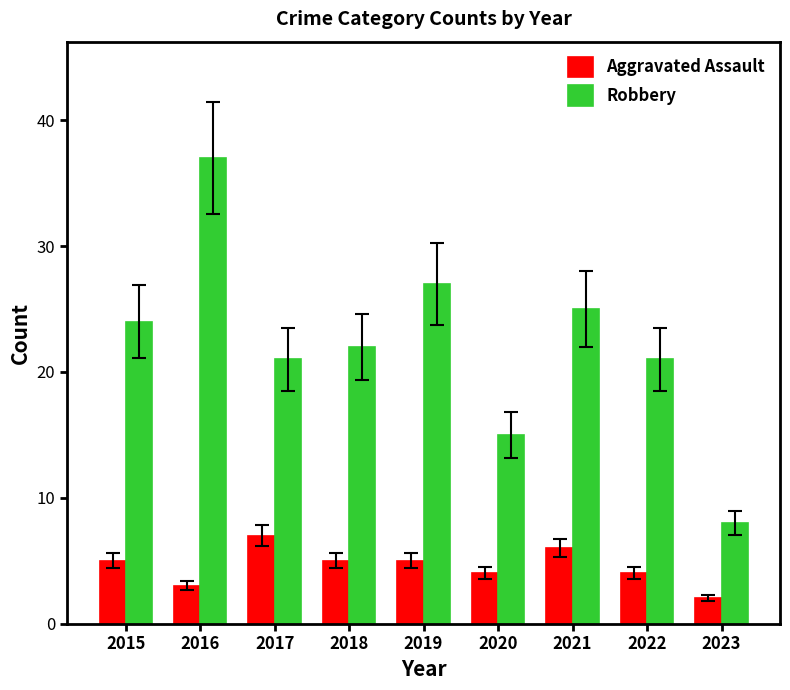

Is the value of Robbery at 2020 greater than the value of Aggravated Assault at 2022?

Yes